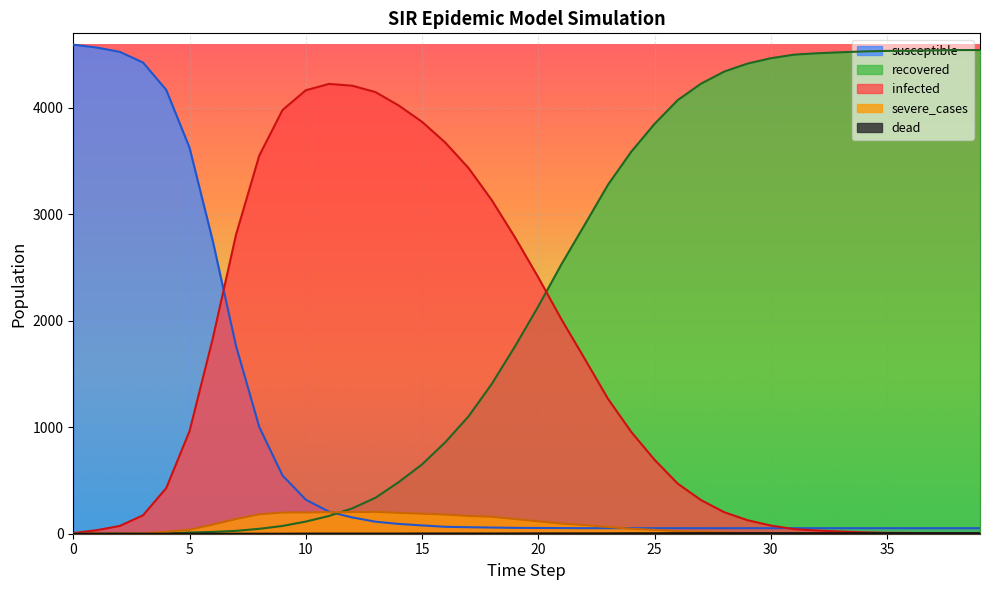

Rank the series by their maximum value, from lowest to highest.

dead, severe_cases, infected, recovered, susceptible